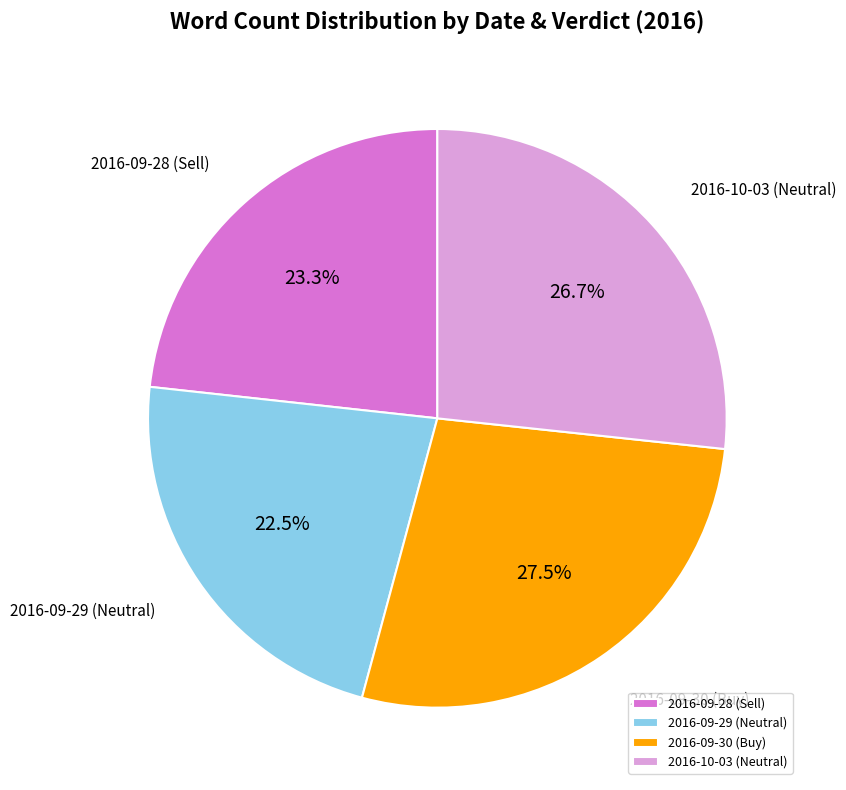

Does any single category account for the majority?

No